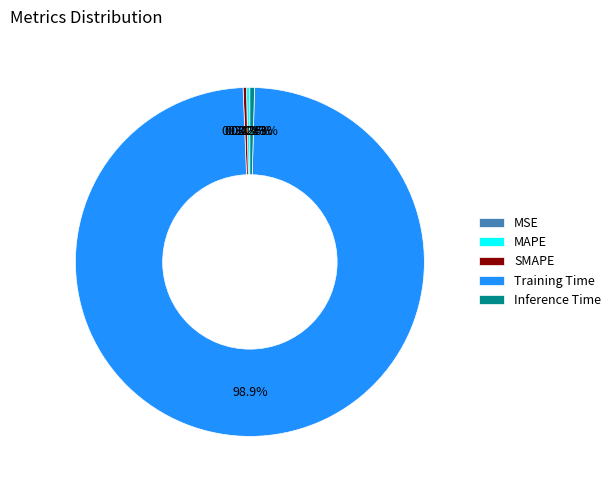

Is the sum of MAPE and Inference Time greater than half?

No